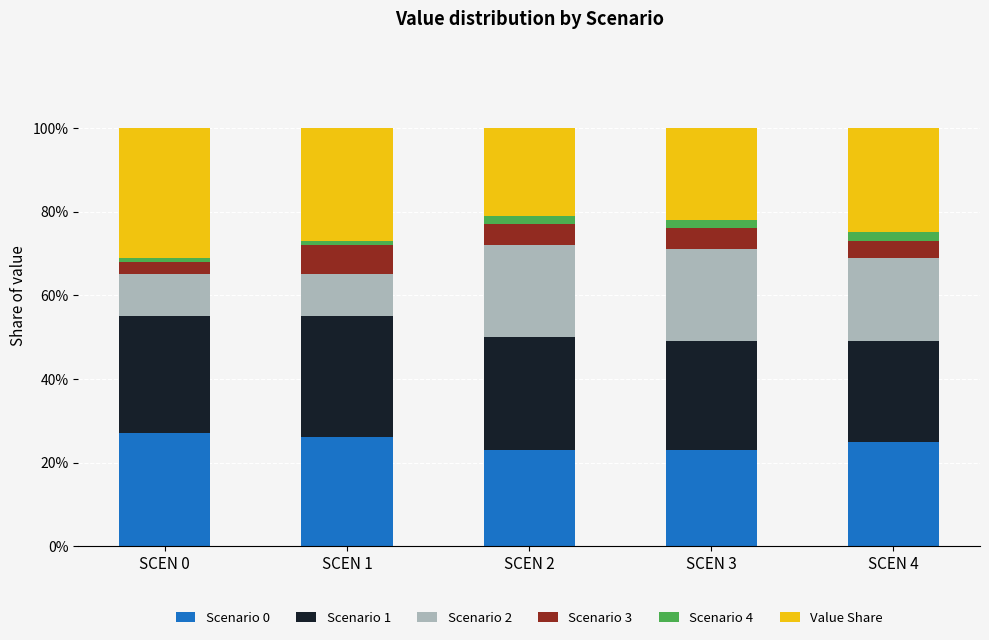

True or false: Scenario 0 has a value of 10 at SCEN 0.

False